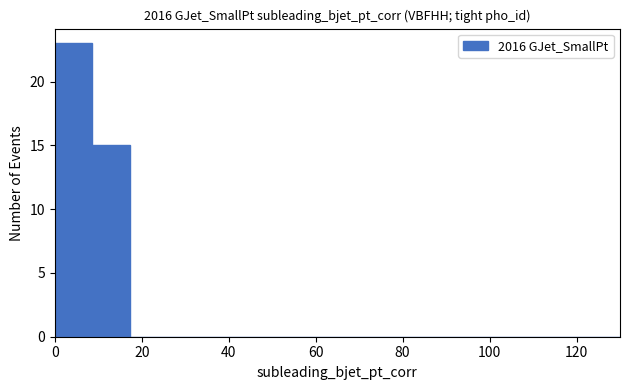

Reading left to right, transcribe this chart: for each bar, give the range it covers on the x-axis and its height. Neither the bar edges nor the heights are printed on the chart, so give them approximately, as read against the axes.

0 to 8: 23
8 to 18: 15
18 to 26: 0
26 to 34: 0
34 to 44: 0
44 to 52: 0
52 to 60: 0
60 to 70: 0
70 to 78: 0
78 to 86: 0
86 to 96: 0
96 to 104: 0
104 to 112: 0
112 to 122: 0
122 to 130: 0